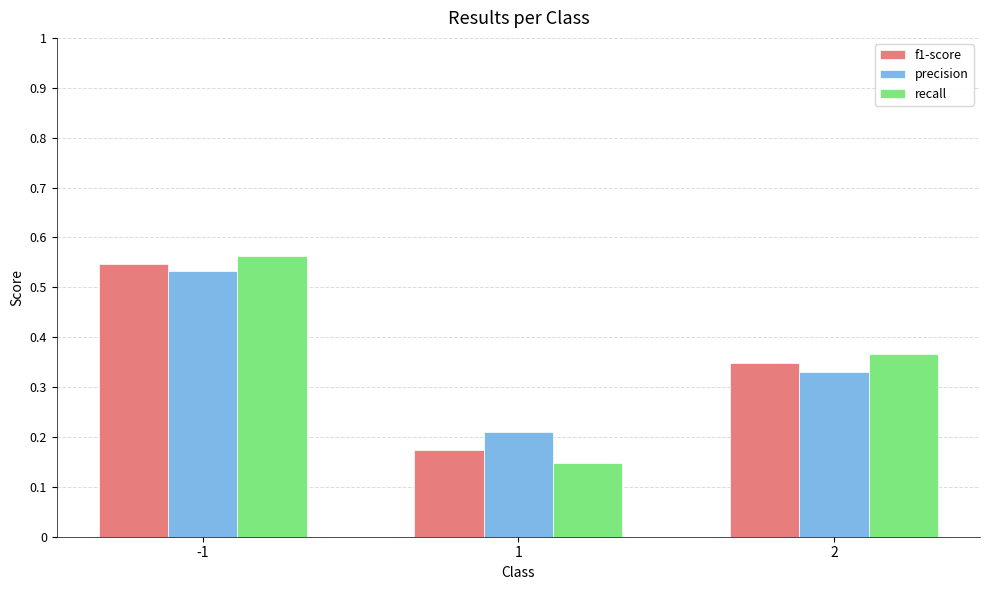

Is it true that f1-score equals 0.9 at -1?

False